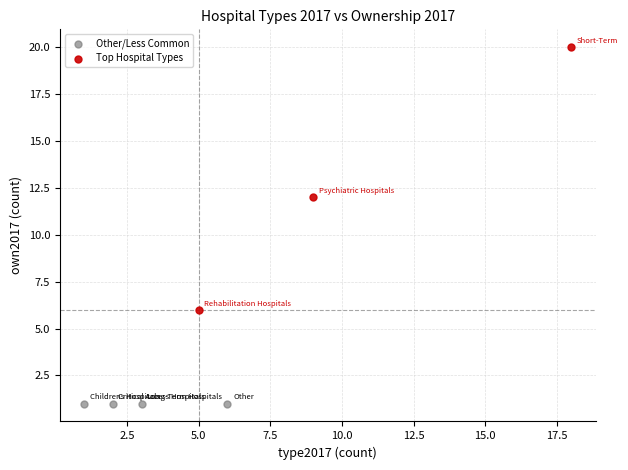

Which series contains the highest Y value?

Top Hospital Types